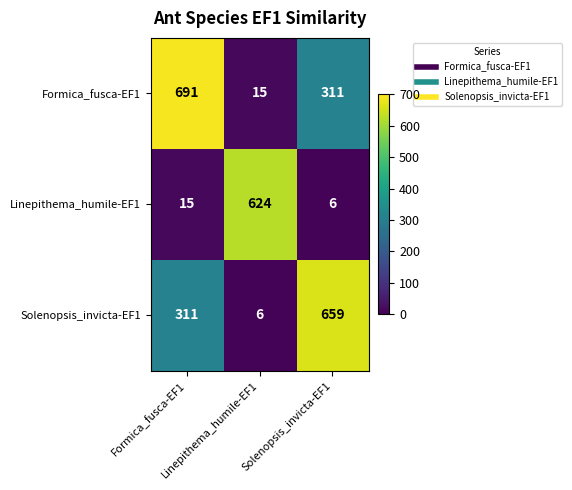

At Formica_fusca-EF1, list the series in order from largest to smallest.

Formica_fusca-EF1, Solenopsis_invicta-EF1, Linepithema_humile-EF1